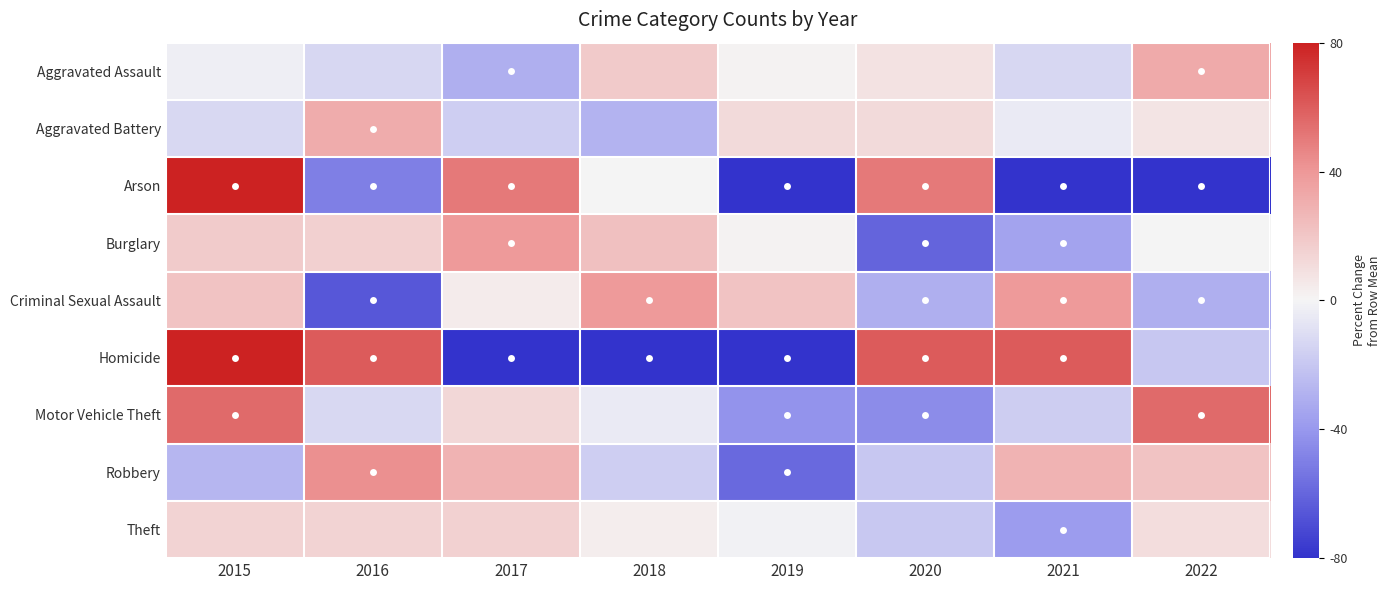

Reading right to left, transcribe all the data shown in this chart.

Aggravated Assault: 2022=32.2	2021=-13.0	2020=7.8	2019=0.9	2018=18.3	2017=-30.4	2016=-13.0	2015=-2.6
Aggravated Battery: 2022=7.5	2021=-4.5	2020=11.4	2019=11.4	2018=-28.4	2017=-16.4	2016=31.3	2015=-12.4
Arson: 2022=-100.0	2021=-100.0	2020=50.0	2019=-100.0	2018=0.0	2017=50.0	2016=-50.0	2015=250.0
Burglary: 2022=-0.6	2021=-35.4	2020=-60.2	2019=1.0	2018=22.6	2017=39.1	2016=15.9	2015=17.6
Criminal Sexual Assault: 2022=-30.4	2021=39.1	2020=-30.4	2019=21.7	2018=39.1	2017=4.3	2016=-65.2	2015=21.7
Homicide: 2022=-20.0	2021=60.0	2020=60.0	2019=-100.0	2018=-100.0	2017=-100.0	2016=60.0	2015=140.0
Motor Vehicle Theft: 2022=55.0	2021=-17.5	2020=-45.0	2019=-42.5	2018=-5.0	2017=12.5	2016=-12.5	2015=55.0
Robbery: 2022=21.7	2021=28.7	2020=-20.0	2019=-58.3	2018=-16.5	2017=28.7	2016=42.6	2015=-27.0
Theft: 2022=10.6	2021=-38.2	2020=-19.2	2019=-1.5	2018=3.2	2017=15.3	2016=14.9	2015=14.9